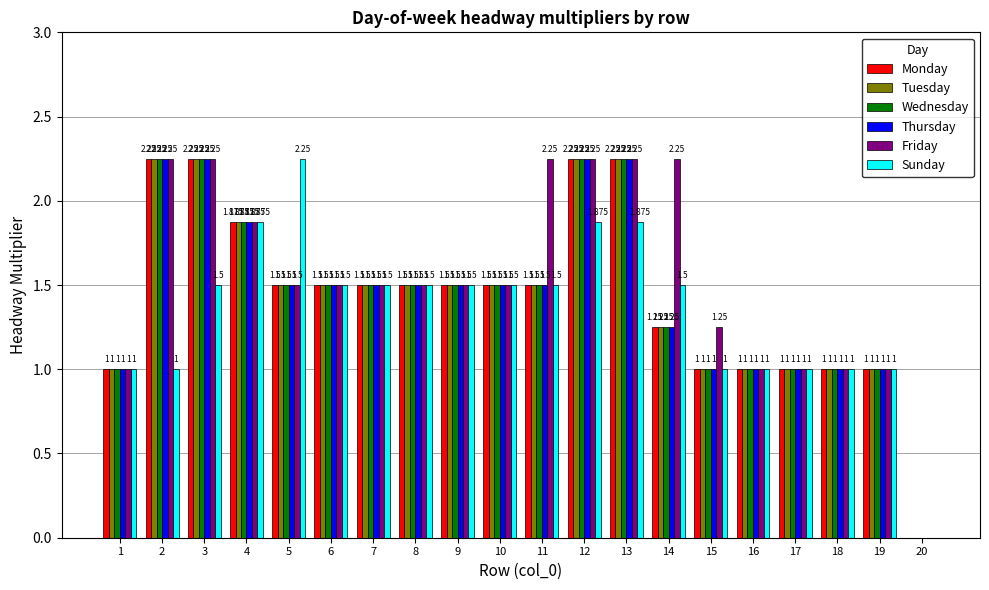

What are all the series names shown in the legend?

Monday, Tuesday, Wednesday, Thursday, Friday, Sunday